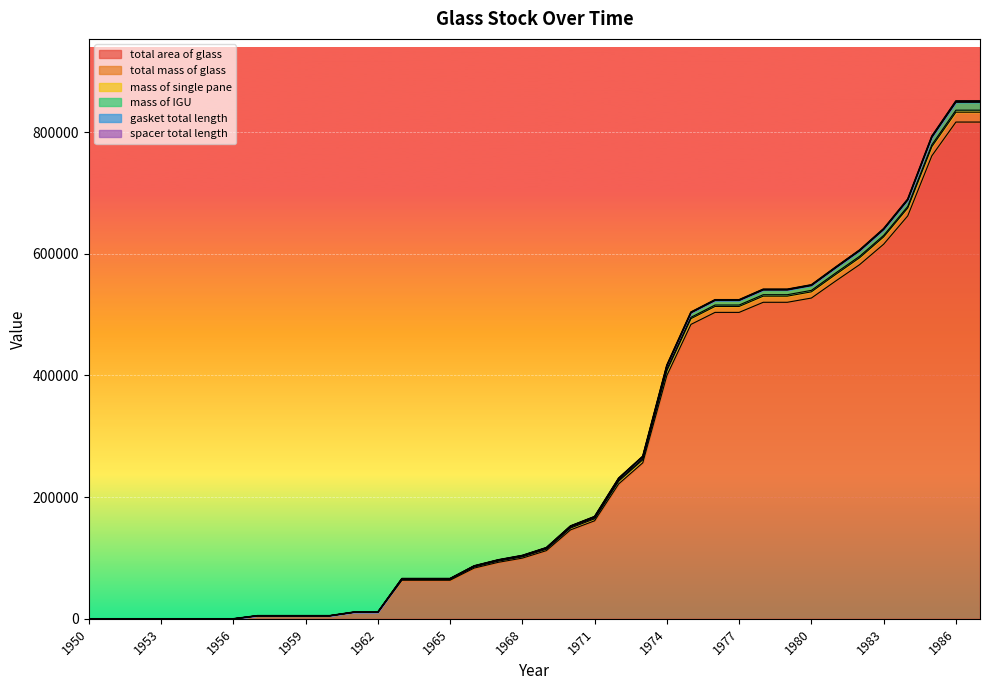

True or false: total area of glass and total mass of glass cross at least once.

False